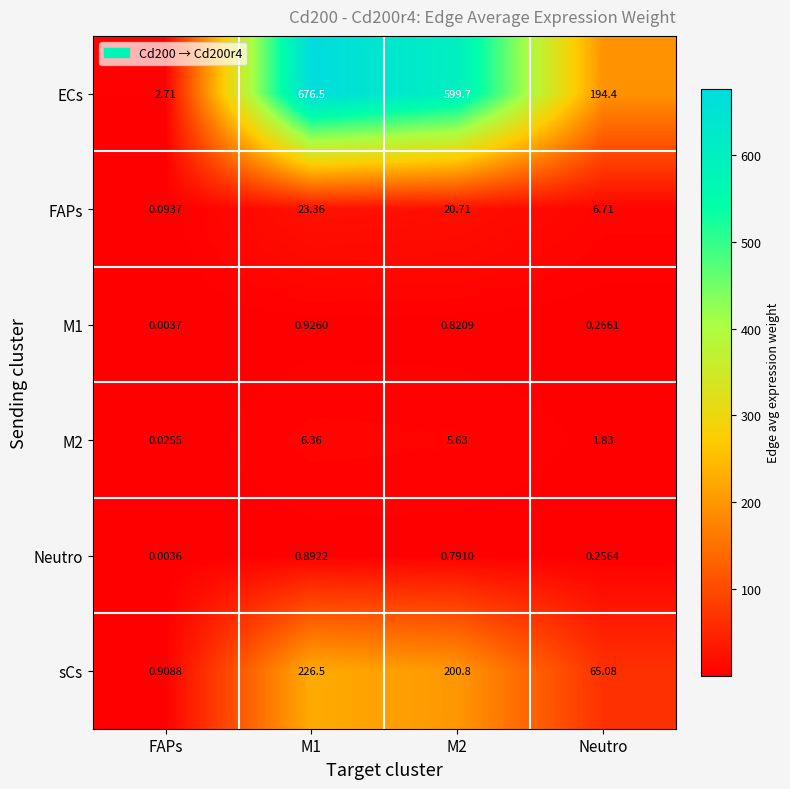

Which series has the widest spread of values?

ECs